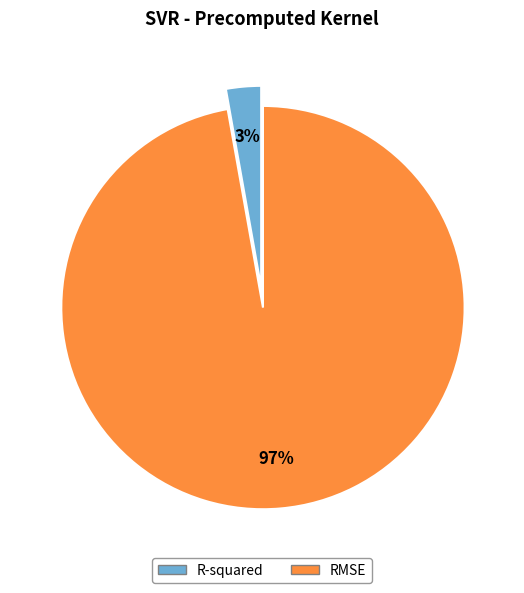

Combined, do R-squared and RMSE account for over 50%?

Yes